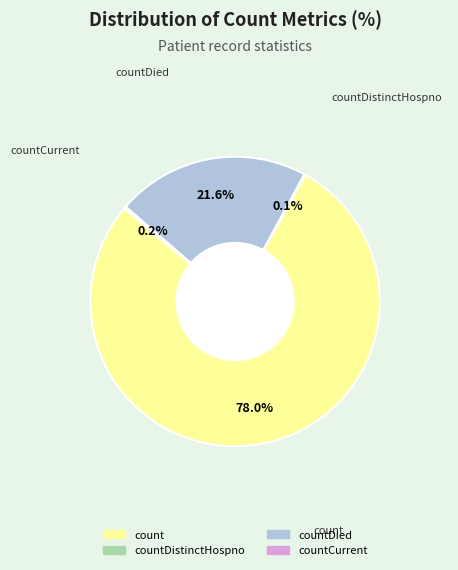

Is there any slice that represents more than half of the pie?

Yes